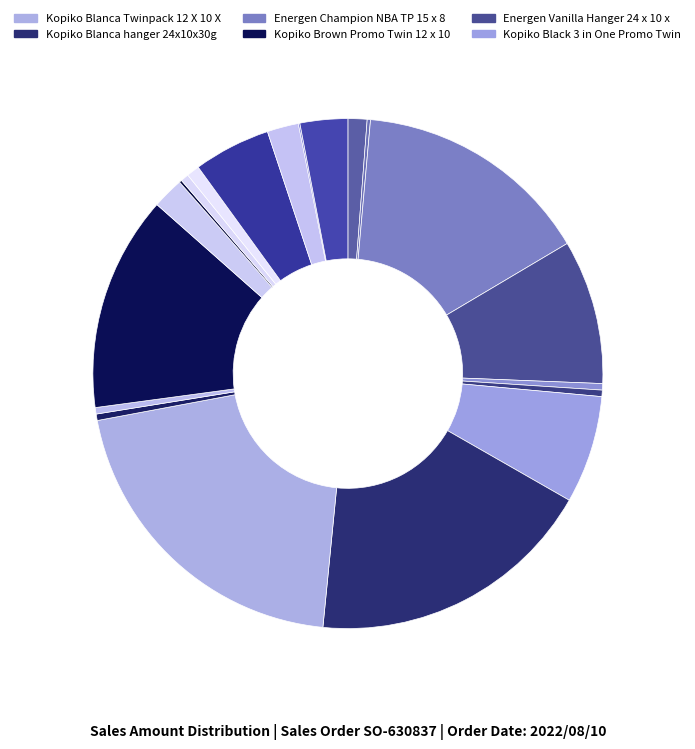

To the nearest percent, what is the average slice percentage?

5%